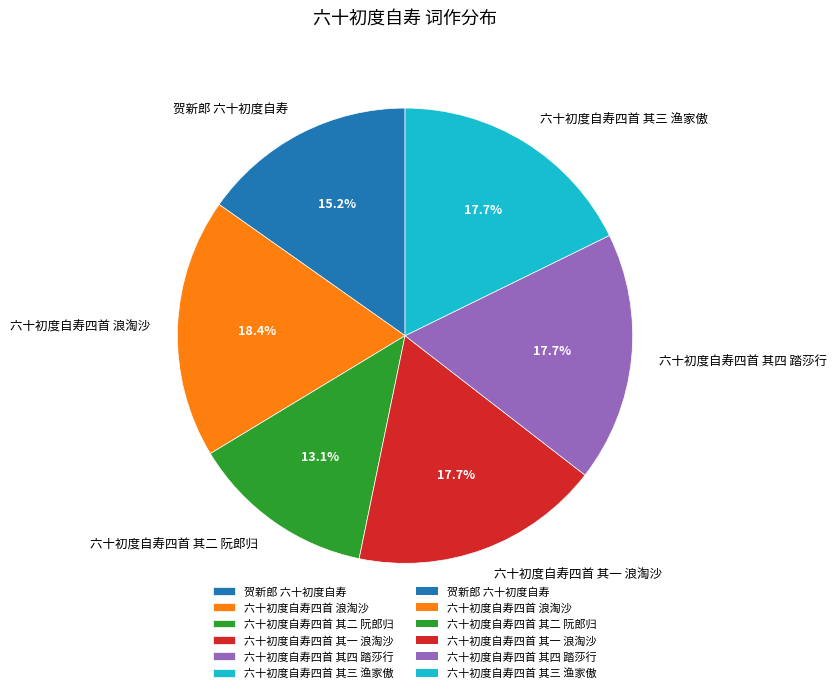

Which category has the biggest portion of the pie?

六十初度自寿四首 浪淘沙